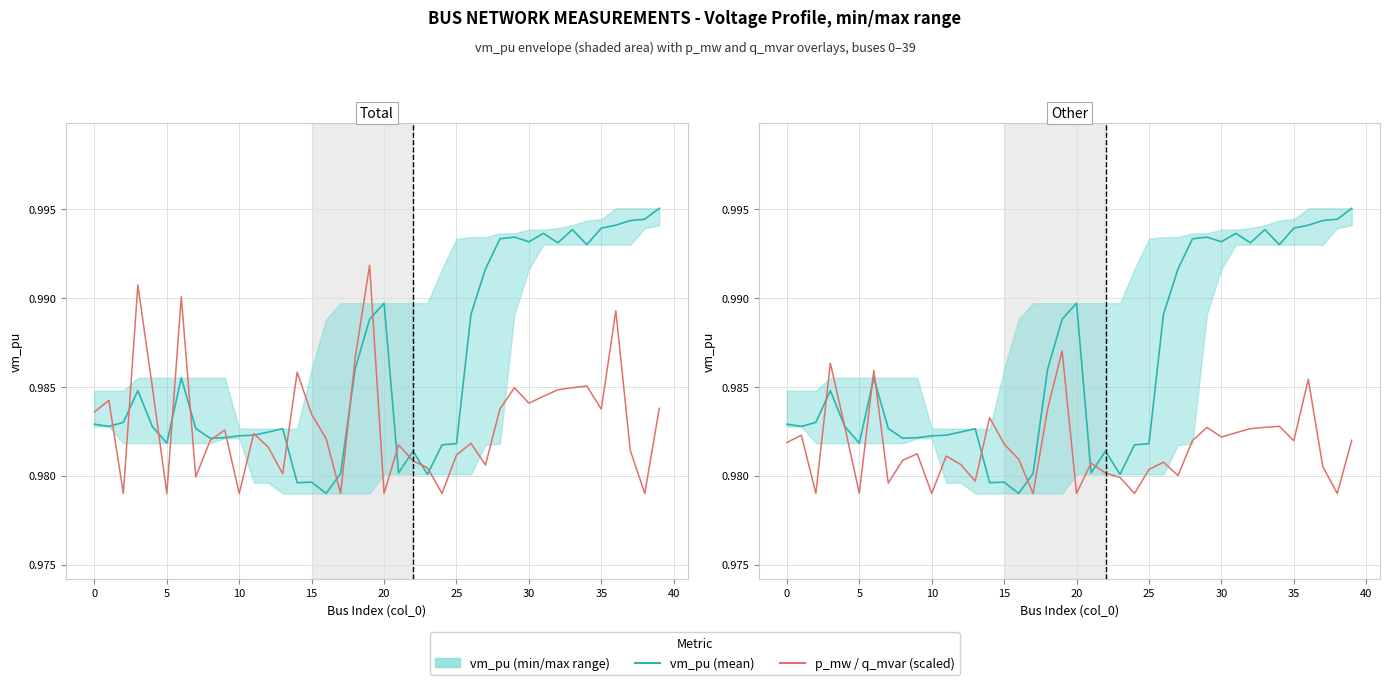

How many times do vm_pu and p_mw (scaled) cross each other?

17